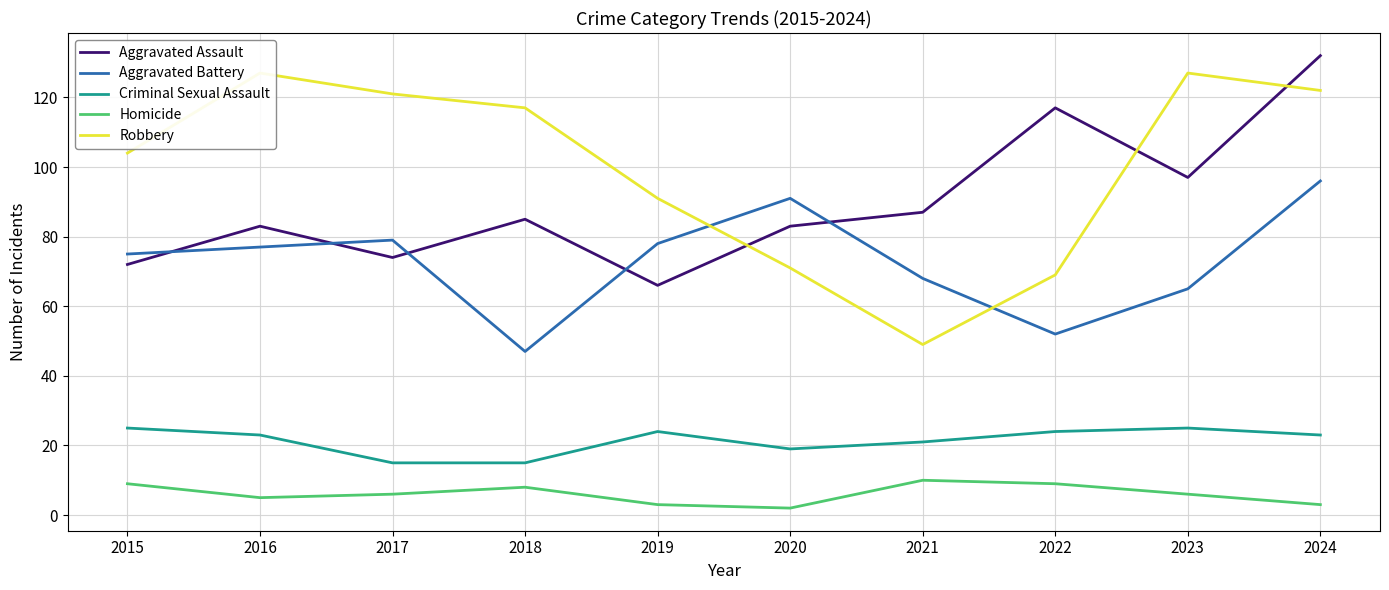

What is the difference between the Criminal Sexual Assault values at 2020 and 2018?

4